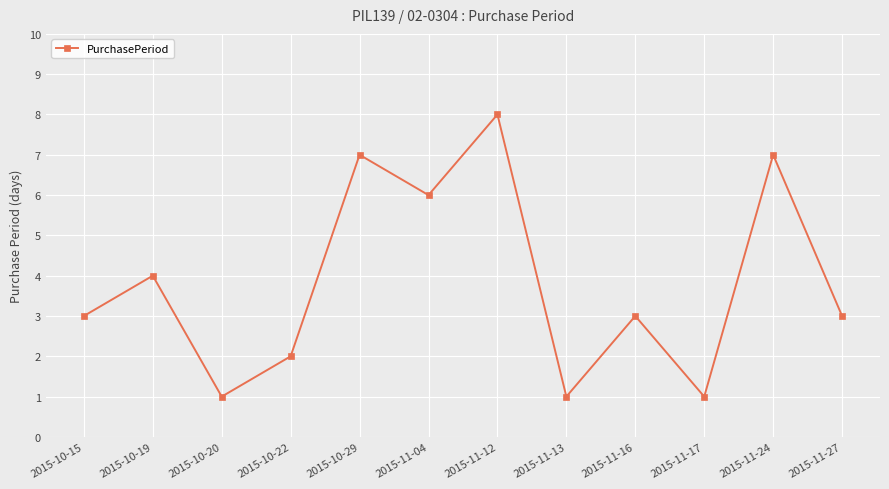

True or false: the data has more than 1 interior local peaks.

True